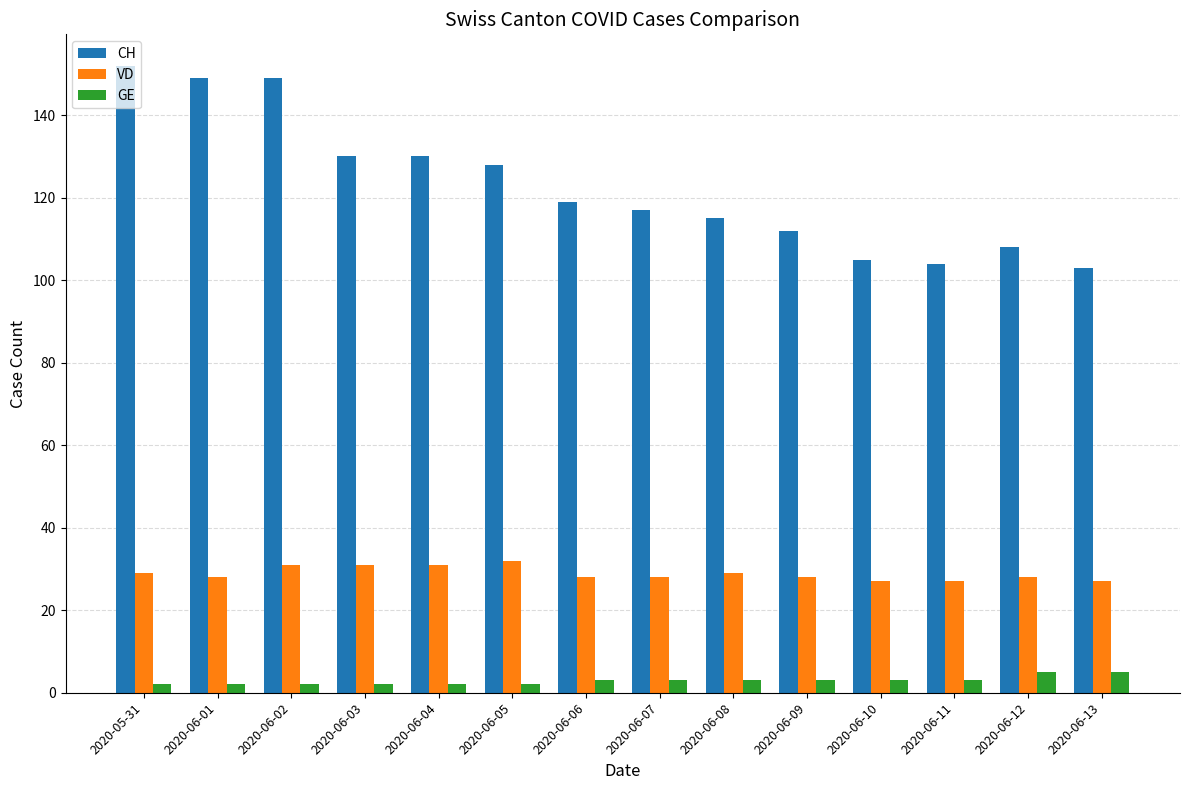

How many values in the GE series are below 3?

6